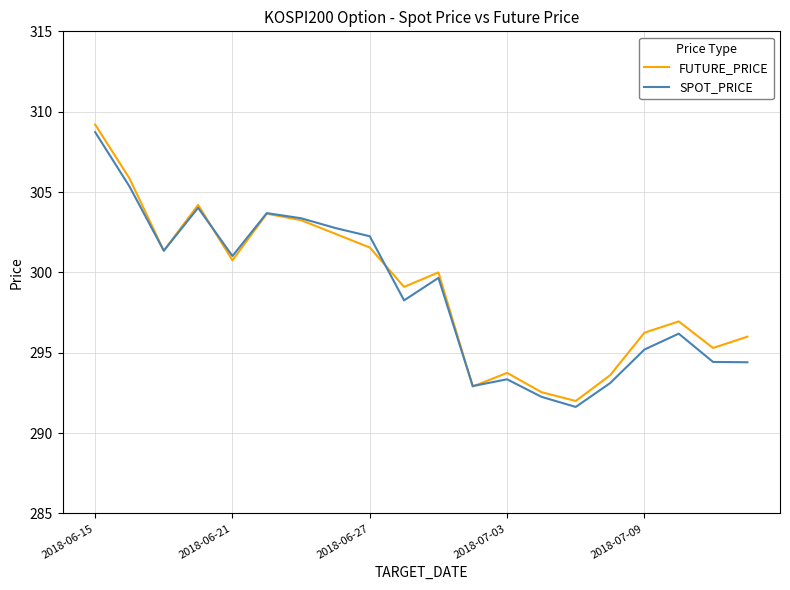

Which series has the largest range (max minus min)?

FUTURE_PRICE